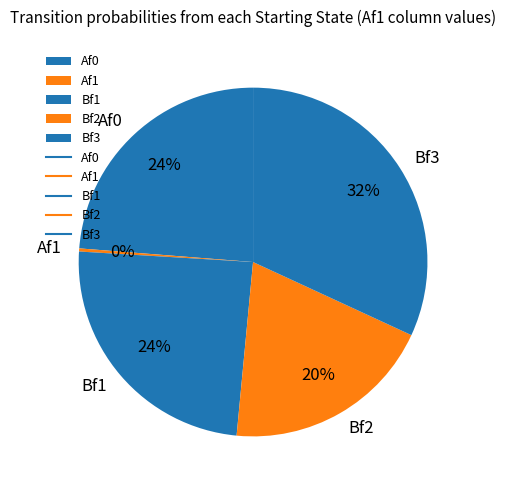

Is the sum of Bf2 and Bf3 greater than half?

Yes